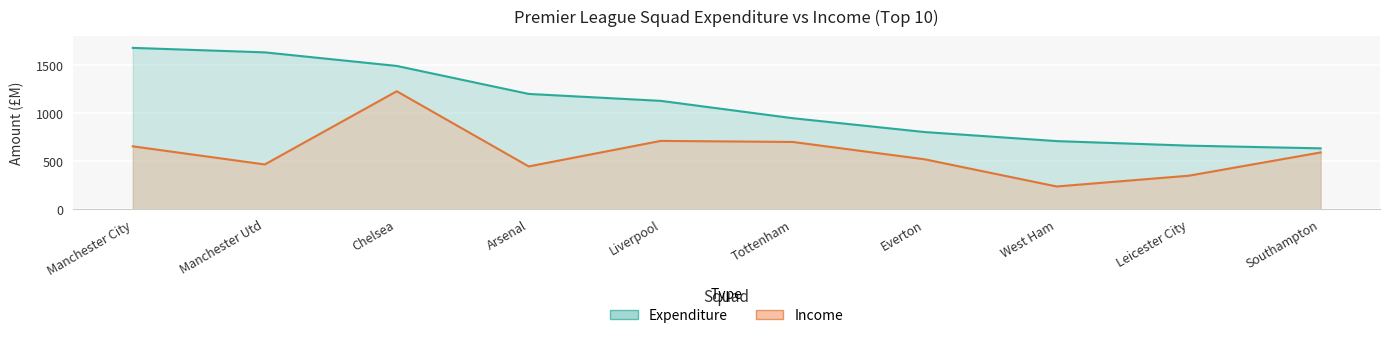

True or false: Income has more than 1 interior local peaks.

True